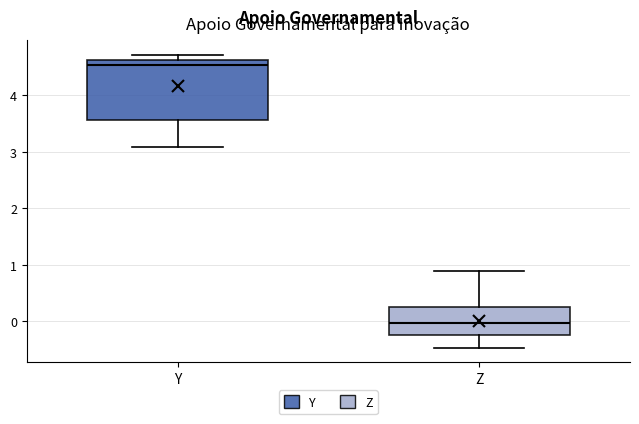

Reading left to right, transcribe this box plot: for each box, give where its median line is, the range the box spans, and where its two whiskers end, as read against the y-axis. The values are not printed on the chart, so give them approximately, as read against the axis.

Y: median 4.5, box 3.6 to 4.6, whiskers 3.1 to 4.7
Z: median 0.0, box -0.2 to 0.3, whiskers -0.5 to 0.9